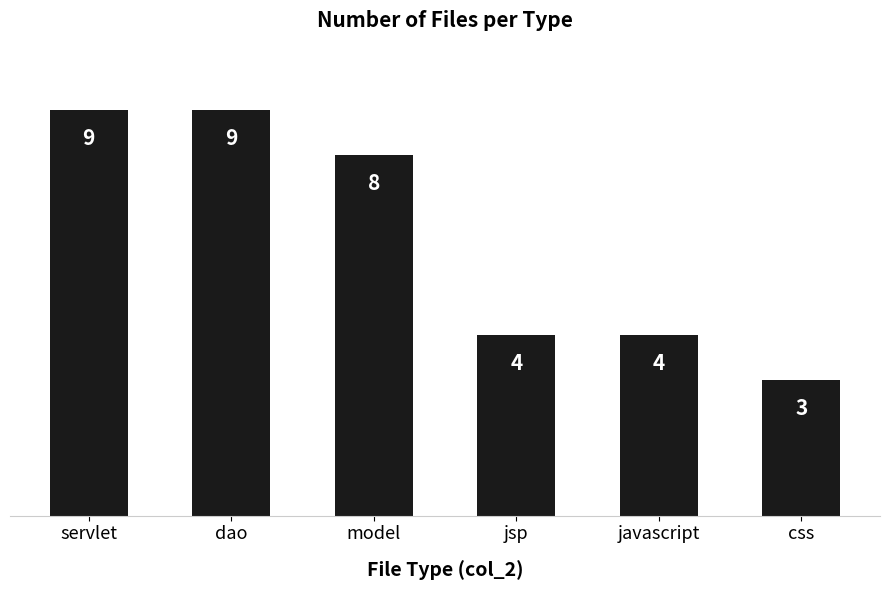

Approximately how many times larger is the value at css compared to dao?

0.3